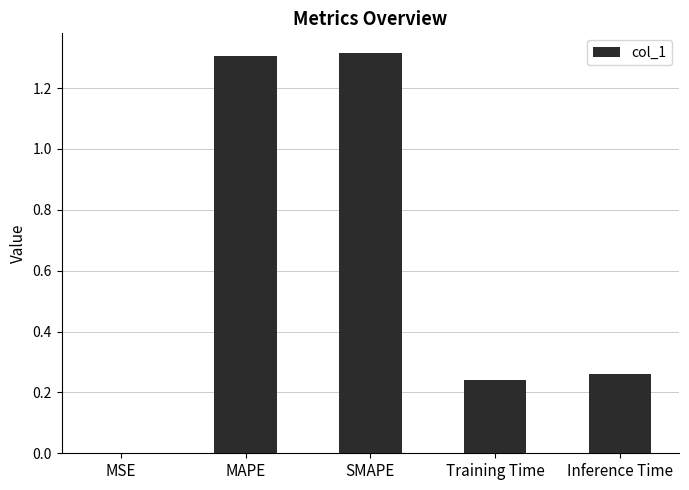

At which label is the value closest to 0?

MSE